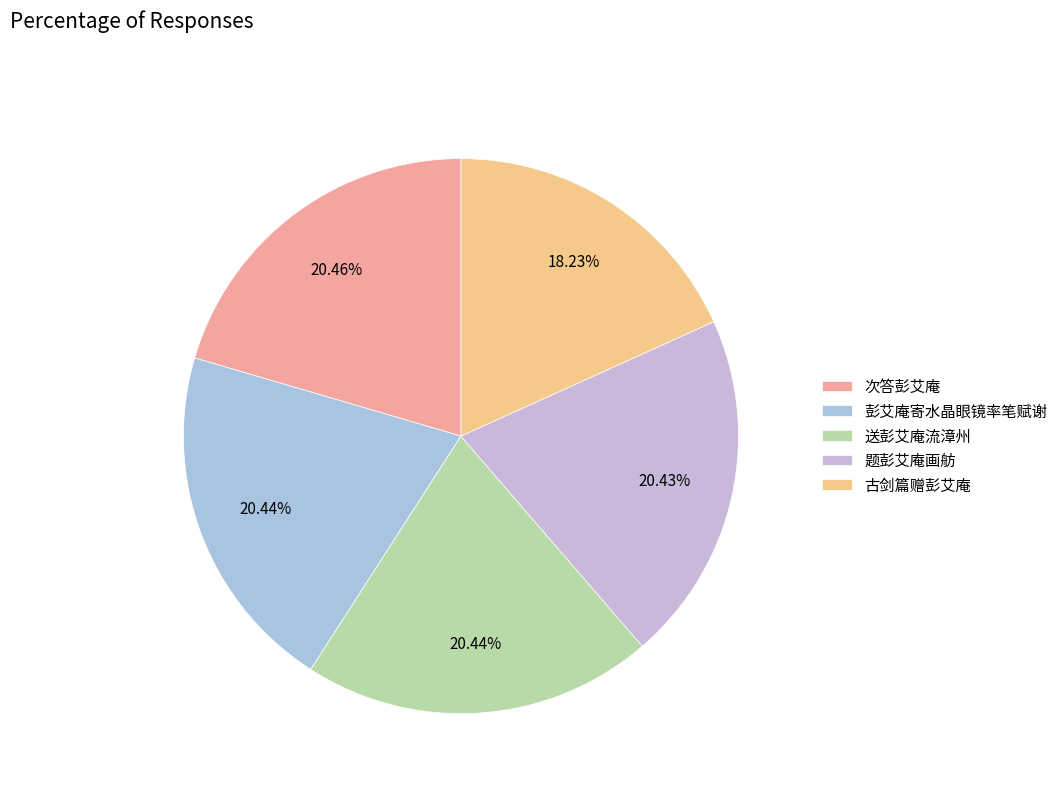

How many slices are in this pie chart?

5